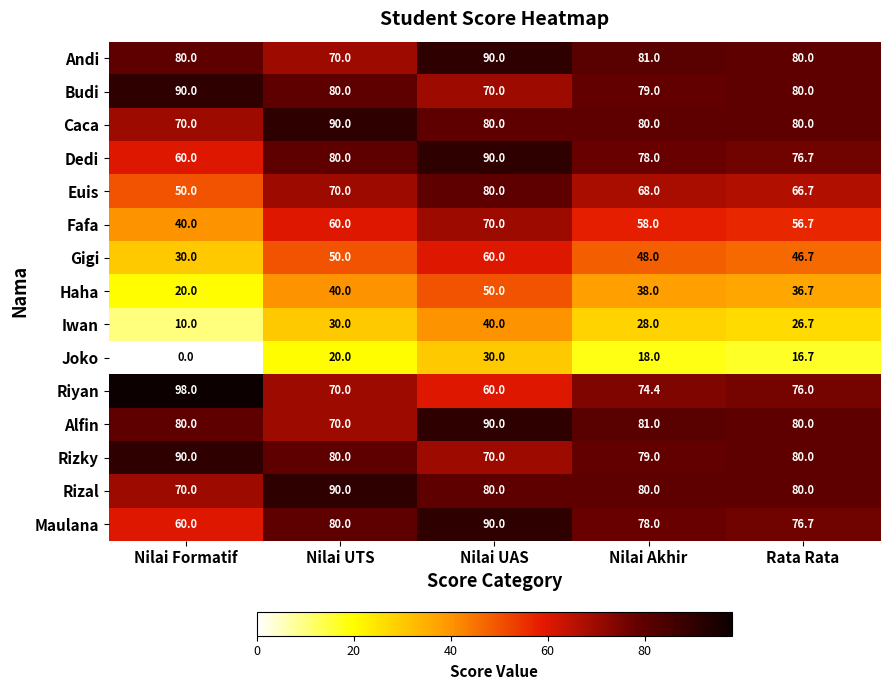

What is the total value across all series at Nilai Formatif?

848.0